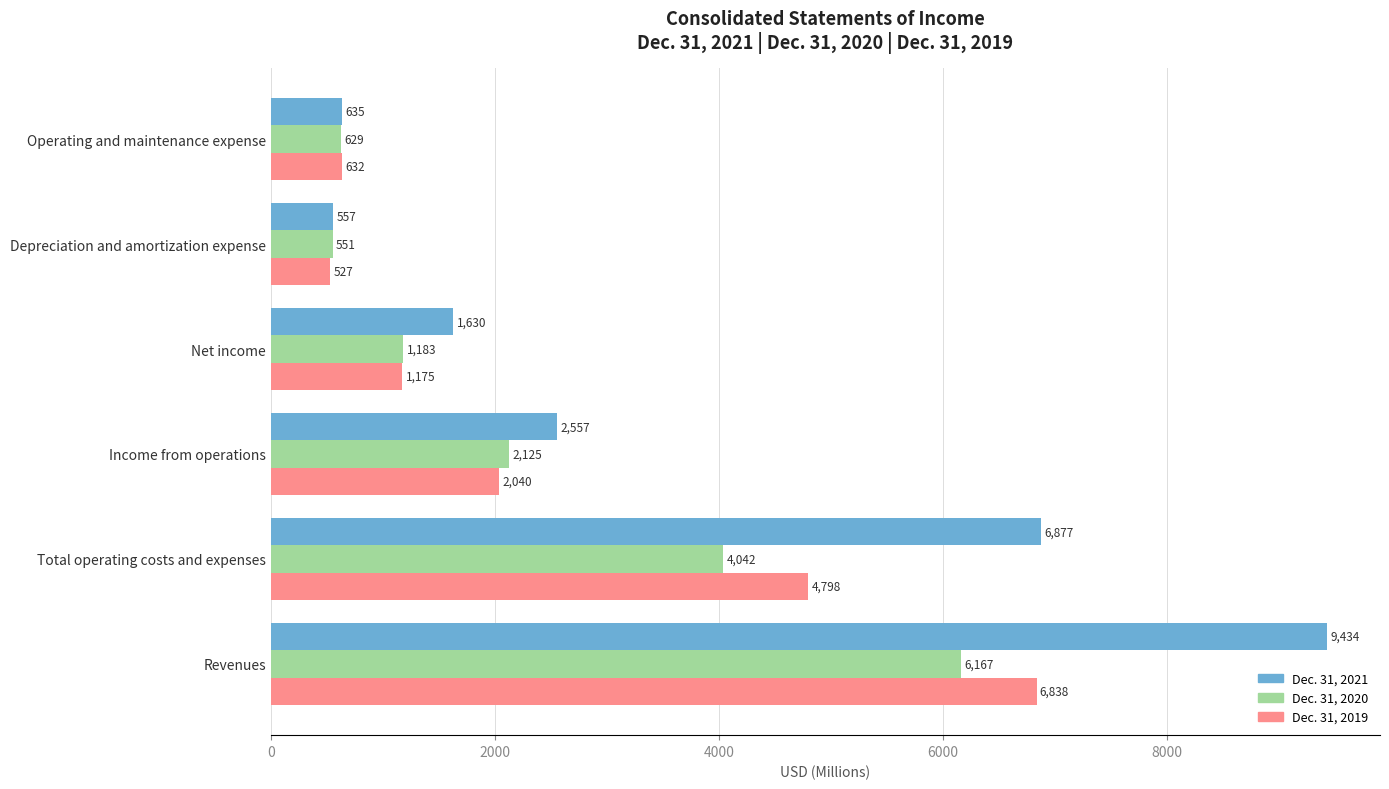

Which category has the lowest value in the Dec. 31, 2019 series?

Depreciation and amortization expense